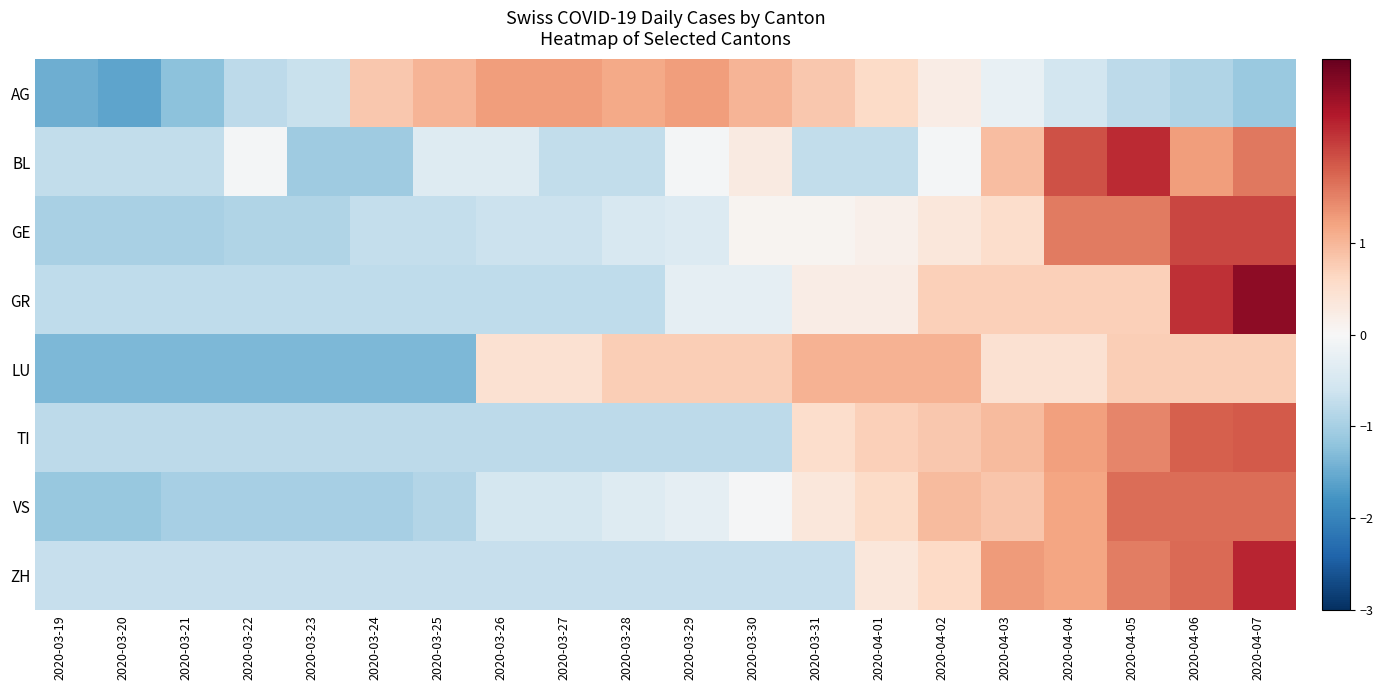

How many categories are shown in the chart?

20